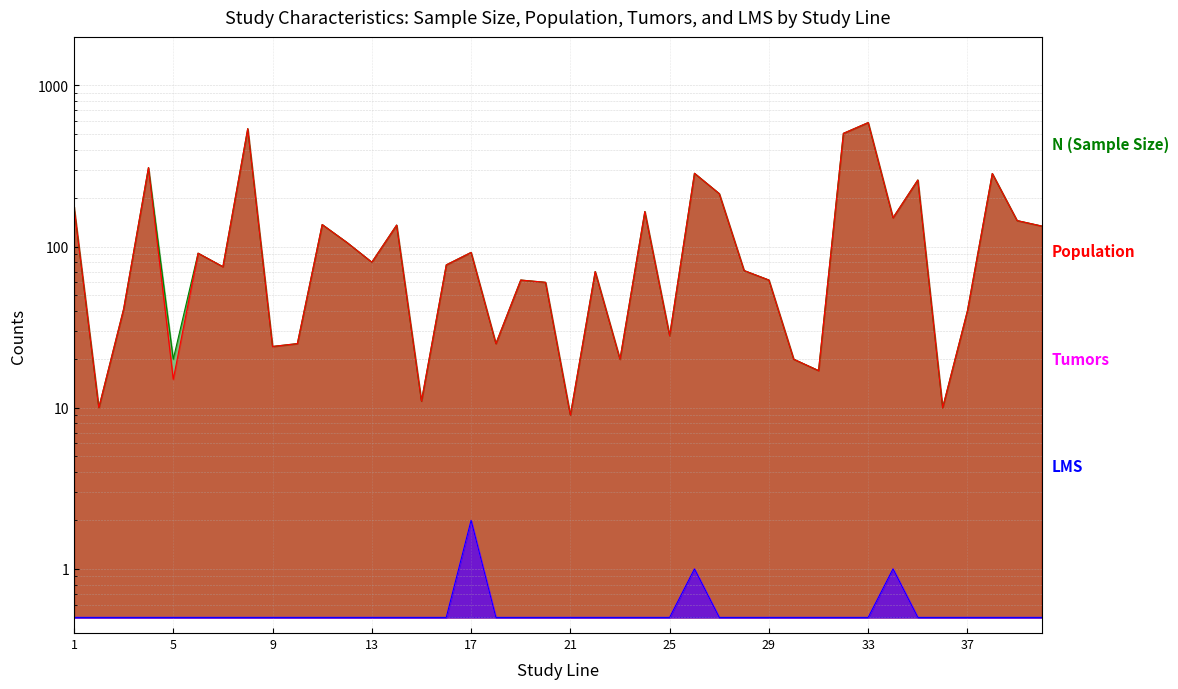

What is the value of the Tumors point at the 8th from the left?

0.5